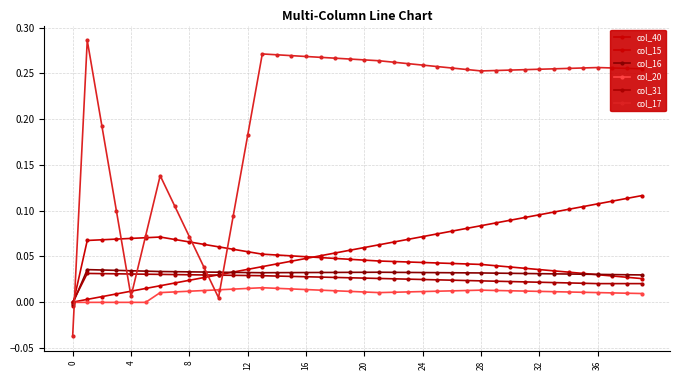

How many values in col_17 are below zero?

1